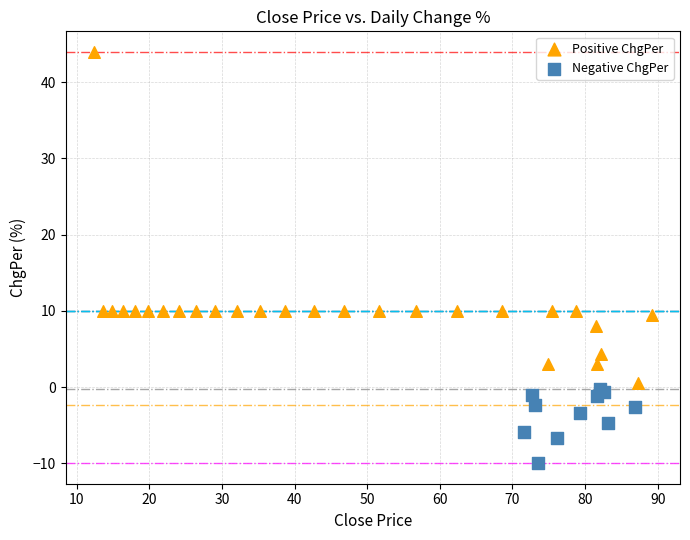

Which series contains the highest Y value?

Positive ChgPer